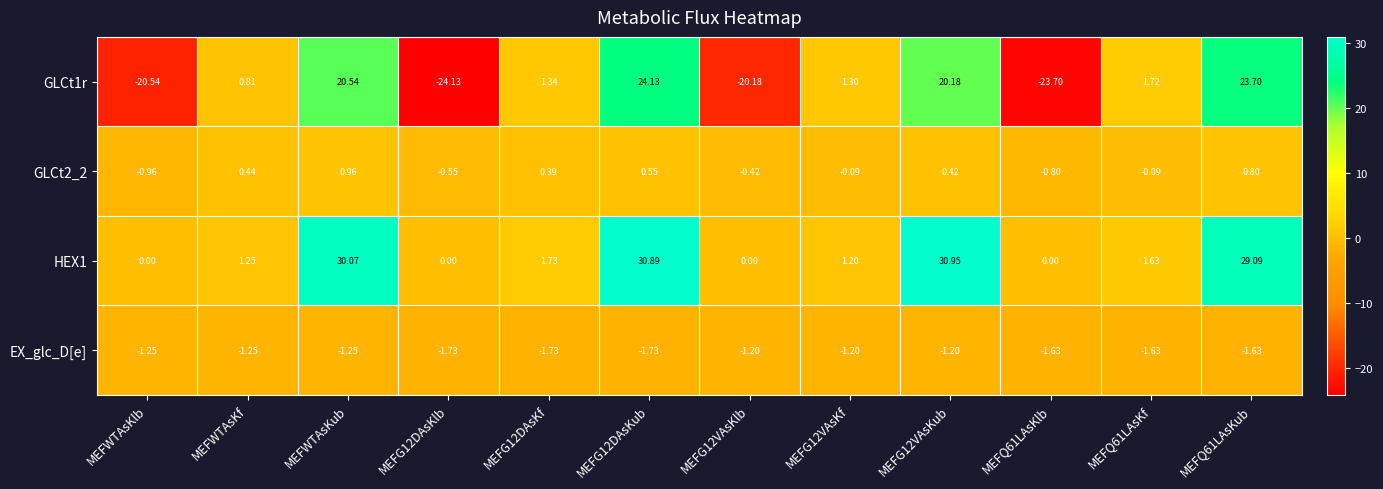

Is the value of HEX1 at MEFG12DAsKub greater than the value of EX_glc_D[e] at MEFG12VAsKlb?

Yes